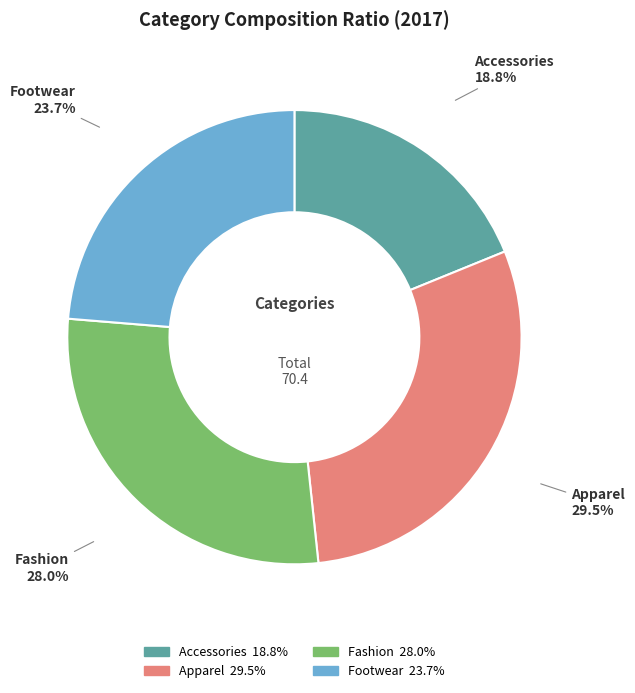

Does Fashion represent more than half of the total?

No